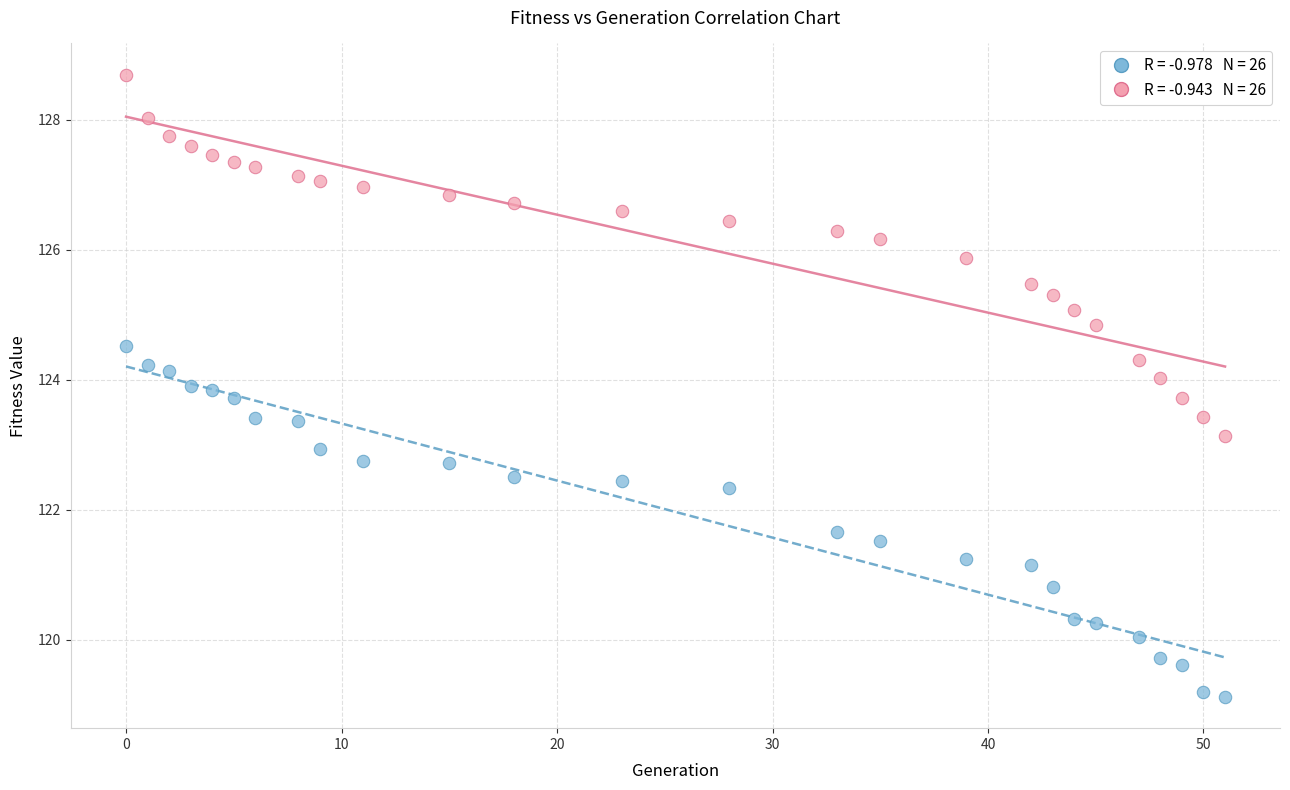

Count the number of points in this scatter plot.

52